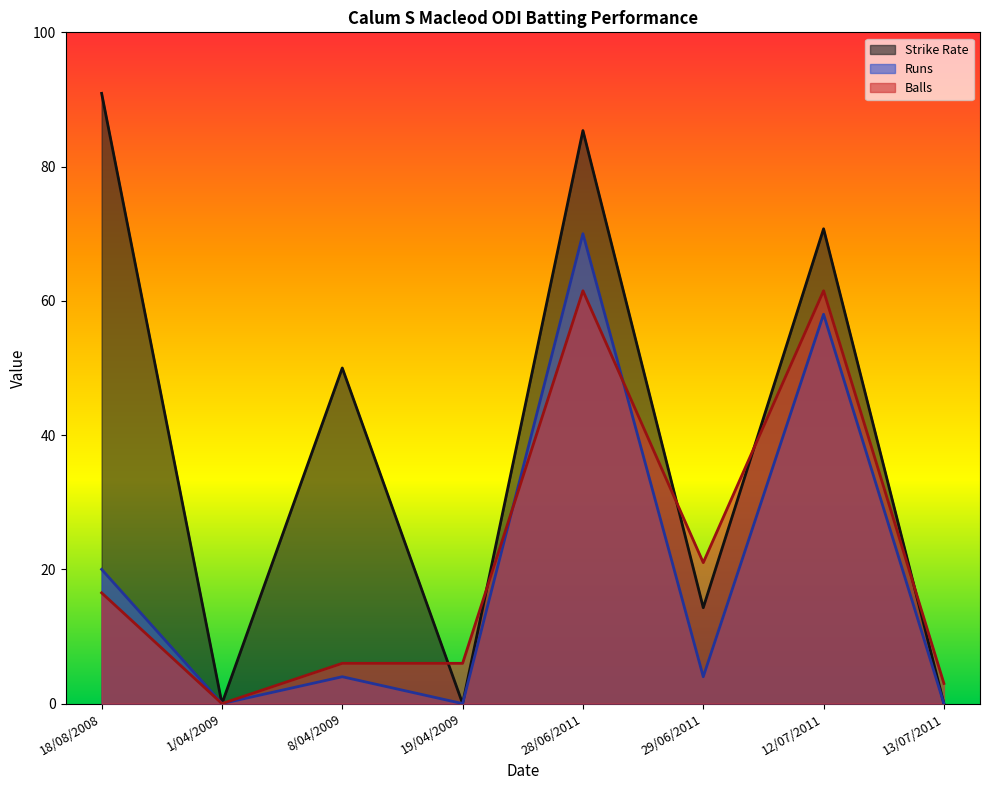

What is the sum of all Runs values?

156.0